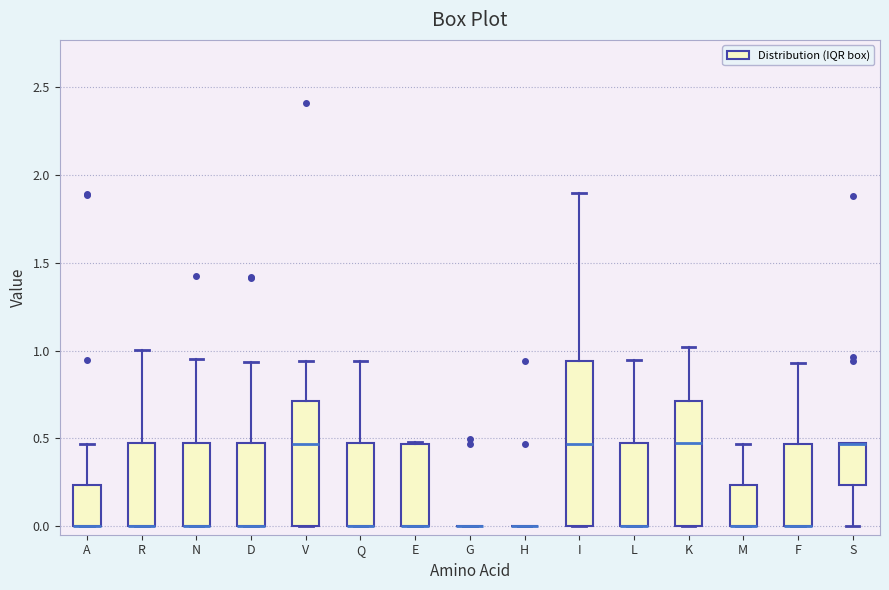

Where is the lower edge of the box for S on the y-axis? The values are not printed on the chart, so give them approximately, as read against the axis.

0.25